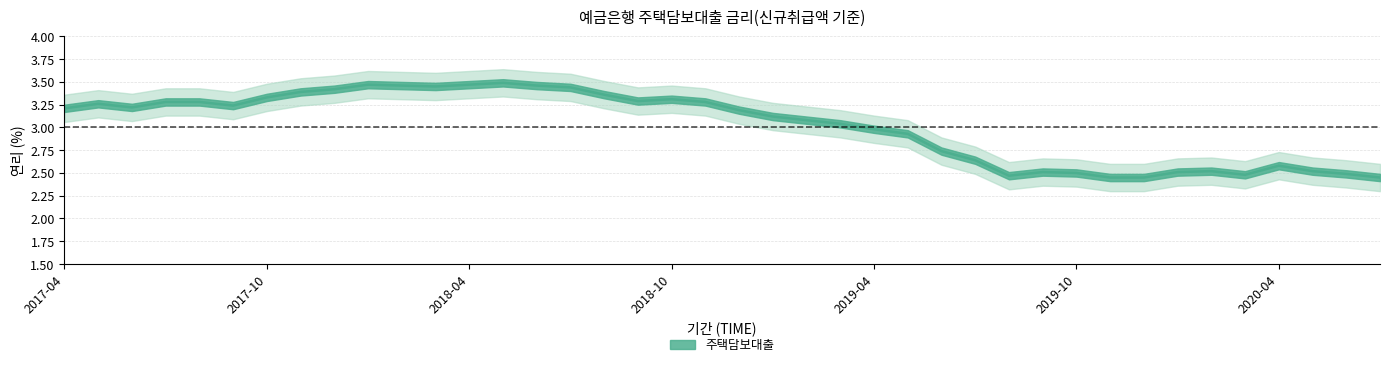

Is it true that the value at 2018-10 is 5.3?

False